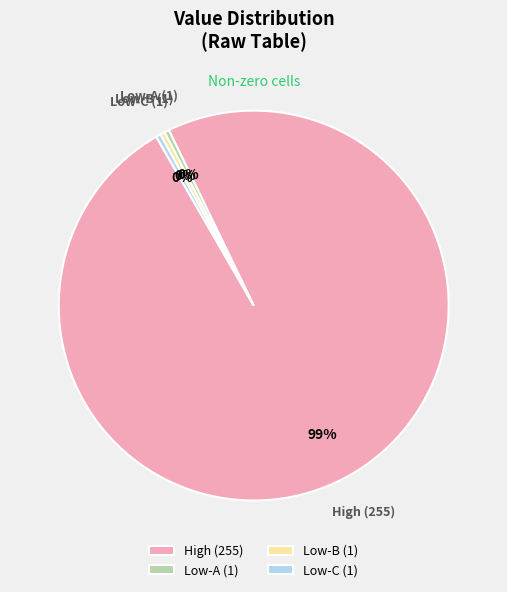

Do Low-B (1) and Low-C (1) together represent more than half of the pie?

No